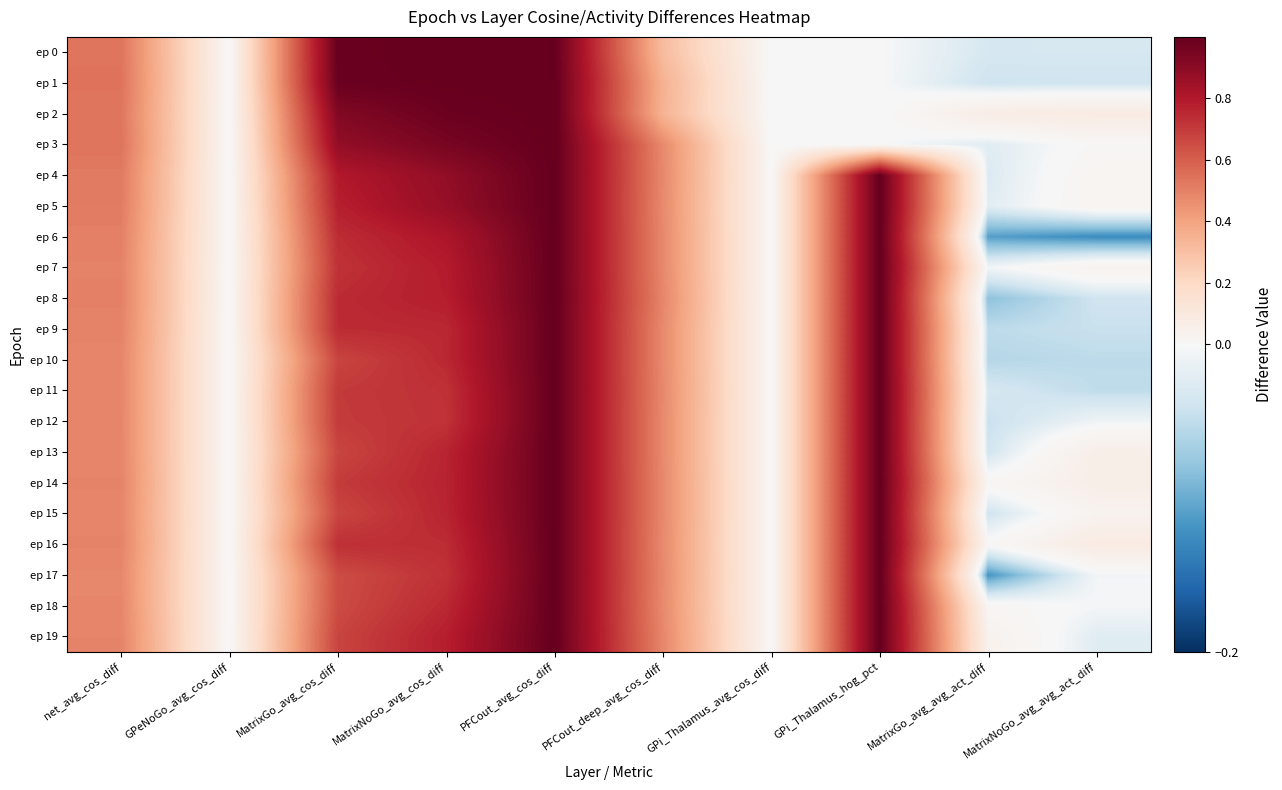

Reading right to left, what are all the values shown in this chart?

ep 0: MatrixNoGo_avg_avg_act_diff=-0.0	MatrixGo_avg_avg_act_diff=-0.0	GPi_Thalamus_hog_pct=0.0	GPi_Thalamus_avg_cos_diff=0.0	PFCout_deep_avg_cos_diff=0.3	PFCout_avg_cos_diff=1.0	MatrixNoGo_avg_cos_diff=1.0	MatrixGo_avg_cos_diff=1.0	GPeNoGo_avg_cos_diff=0.0	net_avg_cos_diff=0.5
ep 1: MatrixNoGo_avg_avg_act_diff=-0.0	MatrixGo_avg_avg_act_diff=-0.0	GPi_Thalamus_hog_pct=0.0	GPi_Thalamus_avg_cos_diff=0.0	PFCout_deep_avg_cos_diff=0.4	PFCout_avg_cos_diff=1.0	MatrixNoGo_avg_cos_diff=1.0	MatrixGo_avg_cos_diff=1.0	GPeNoGo_avg_cos_diff=0.0	net_avg_cos_diff=0.5
ep 2: MatrixNoGo_avg_avg_act_diff=0.1	MatrixGo_avg_avg_act_diff=0.1	GPi_Thalamus_hog_pct=0.0	GPi_Thalamus_avg_cos_diff=0.0	PFCout_deep_avg_cos_diff=0.3	PFCout_avg_cos_diff=1.0	MatrixNoGo_avg_cos_diff=1.0	MatrixGo_avg_cos_diff=0.9	GPeNoGo_avg_cos_diff=0.0	net_avg_cos_diff=0.5
ep 3: MatrixNoGo_avg_avg_act_diff=0.0	MatrixGo_avg_avg_act_diff=-0.0	GPi_Thalamus_hog_pct=0.0	GPi_Thalamus_avg_cos_diff=0.0	PFCout_deep_avg_cos_diff=0.5	PFCout_avg_cos_diff=1.0	MatrixNoGo_avg_cos_diff=0.9	MatrixGo_avg_cos_diff=0.9	GPeNoGo_avg_cos_diff=0.0	net_avg_cos_diff=0.5
ep 4: MatrixNoGo_avg_avg_act_diff=0.0	MatrixGo_avg_avg_act_diff=-0.0	GPi_Thalamus_hog_pct=1.0	GPi_Thalamus_avg_cos_diff=0.0	PFCout_deep_avg_cos_diff=0.5	PFCout_avg_cos_diff=1.0	MatrixNoGo_avg_cos_diff=0.9	MatrixGo_avg_cos_diff=0.8	GPeNoGo_avg_cos_diff=0.0	net_avg_cos_diff=0.5
ep 5: MatrixNoGo_avg_avg_act_diff=0.0	MatrixGo_avg_avg_act_diff=-0.0	GPi_Thalamus_hog_pct=1.0	GPi_Thalamus_avg_cos_diff=0.0	PFCout_deep_avg_cos_diff=0.5	PFCout_avg_cos_diff=1.0	MatrixNoGo_avg_cos_diff=0.9	MatrixGo_avg_cos_diff=0.8	GPeNoGo_avg_cos_diff=0.0	net_avg_cos_diff=0.5
ep 6: MatrixNoGo_avg_avg_act_diff=-0.1	MatrixGo_avg_avg_act_diff=-0.1	GPi_Thalamus_hog_pct=1.0	GPi_Thalamus_avg_cos_diff=0.0	PFCout_deep_avg_cos_diff=0.5	PFCout_avg_cos_diff=1.0	MatrixNoGo_avg_cos_diff=0.8	MatrixGo_avg_cos_diff=0.7	GPeNoGo_avg_cos_diff=0.0	net_avg_cos_diff=0.5
ep 7: MatrixNoGo_avg_avg_act_diff=0.0	MatrixGo_avg_avg_act_diff=-0.0	GPi_Thalamus_hog_pct=1.0	GPi_Thalamus_avg_cos_diff=0.0	PFCout_deep_avg_cos_diff=0.5	PFCout_avg_cos_diff=1.0	MatrixNoGo_avg_cos_diff=0.8	MatrixGo_avg_cos_diff=0.7	GPeNoGo_avg_cos_diff=0.0	net_avg_cos_diff=0.5
ep 8: MatrixNoGo_avg_avg_act_diff=-0.0	MatrixGo_avg_avg_act_diff=-0.1	GPi_Thalamus_hog_pct=1.0	GPi_Thalamus_avg_cos_diff=0.0	PFCout_deep_avg_cos_diff=0.5	PFCout_avg_cos_diff=1.0	MatrixNoGo_avg_cos_diff=0.8	MatrixGo_avg_cos_diff=0.7	GPeNoGo_avg_cos_diff=0.0	net_avg_cos_diff=0.5
ep 9: MatrixNoGo_avg_avg_act_diff=-0.0	MatrixGo_avg_avg_act_diff=-0.1	GPi_Thalamus_hog_pct=1.0	GPi_Thalamus_avg_cos_diff=0.0	PFCout_deep_avg_cos_diff=0.5	PFCout_avg_cos_diff=1.0	MatrixNoGo_avg_cos_diff=0.8	MatrixGo_avg_cos_diff=0.7	GPeNoGo_avg_cos_diff=0.0	net_avg_cos_diff=0.5
ep 10: MatrixNoGo_avg_avg_act_diff=-0.1	MatrixGo_avg_avg_act_diff=-0.1	GPi_Thalamus_hog_pct=1.0	GPi_Thalamus_avg_cos_diff=0.0	PFCout_deep_avg_cos_diff=0.5	PFCout_avg_cos_diff=1.0	MatrixNoGo_avg_cos_diff=0.8	MatrixGo_avg_cos_diff=0.7	GPeNoGo_avg_cos_diff=0.0	net_avg_cos_diff=0.5
ep 11: MatrixNoGo_avg_avg_act_diff=-0.1	MatrixGo_avg_avg_act_diff=-0.0	GPi_Thalamus_hog_pct=1.0	GPi_Thalamus_avg_cos_diff=0.0	PFCout_deep_avg_cos_diff=0.5	PFCout_avg_cos_diff=1.0	MatrixNoGo_avg_cos_diff=0.7	MatrixGo_avg_cos_diff=0.7	GPeNoGo_avg_cos_diff=0.0	net_avg_cos_diff=0.5
ep 12: MatrixNoGo_avg_avg_act_diff=-0.0	MatrixGo_avg_avg_act_diff=-0.0	GPi_Thalamus_hog_pct=1.0	GPi_Thalamus_avg_cos_diff=0.0	PFCout_deep_avg_cos_diff=0.5	PFCout_avg_cos_diff=1.0	MatrixNoGo_avg_cos_diff=0.7	MatrixGo_avg_cos_diff=0.7	GPeNoGo_avg_cos_diff=0.0	net_avg_cos_diff=0.5
ep 13: MatrixNoGo_avg_avg_act_diff=0.1	MatrixGo_avg_avg_act_diff=-0.0	GPi_Thalamus_hog_pct=1.0	GPi_Thalamus_avg_cos_diff=0.0	PFCout_deep_avg_cos_diff=0.5	PFCout_avg_cos_diff=1.0	MatrixNoGo_avg_cos_diff=0.8	MatrixGo_avg_cos_diff=0.7	GPeNoGo_avg_cos_diff=0.0	net_avg_cos_diff=0.5
ep 14: MatrixNoGo_avg_avg_act_diff=0.1	MatrixGo_avg_avg_act_diff=0.0	GPi_Thalamus_hog_pct=1.0	GPi_Thalamus_avg_cos_diff=0.0	PFCout_deep_avg_cos_diff=0.5	PFCout_avg_cos_diff=1.0	MatrixNoGo_avg_cos_diff=0.8	MatrixGo_avg_cos_diff=0.7	GPeNoGo_avg_cos_diff=0.0	net_avg_cos_diff=0.5
ep 15: MatrixNoGo_avg_avg_act_diff=0.0	MatrixGo_avg_avg_act_diff=-0.0	GPi_Thalamus_hog_pct=1.0	GPi_Thalamus_avg_cos_diff=0.0	PFCout_deep_avg_cos_diff=0.5	PFCout_avg_cos_diff=1.0	MatrixNoGo_avg_cos_diff=0.8	MatrixGo_avg_cos_diff=0.7	GPeNoGo_avg_cos_diff=0.0	net_avg_cos_diff=0.5
ep 16: MatrixNoGo_avg_avg_act_diff=0.1	MatrixGo_avg_avg_act_diff=0.0	GPi_Thalamus_hog_pct=1.0	GPi_Thalamus_avg_cos_diff=0.0	PFCout_deep_avg_cos_diff=0.5	PFCout_avg_cos_diff=1.0	MatrixNoGo_avg_cos_diff=0.7	MatrixGo_avg_cos_diff=0.7	GPeNoGo_avg_cos_diff=0.0	net_avg_cos_diff=0.5
ep 17: MatrixNoGo_avg_avg_act_diff=-0.0	MatrixGo_avg_avg_act_diff=-0.1	GPi_Thalamus_hog_pct=1.0	GPi_Thalamus_avg_cos_diff=0.0	PFCout_deep_avg_cos_diff=0.5	PFCout_avg_cos_diff=1.0	MatrixNoGo_avg_cos_diff=0.7	MatrixGo_avg_cos_diff=0.7	GPeNoGo_avg_cos_diff=0.0	net_avg_cos_diff=0.5
ep 18: MatrixNoGo_avg_avg_act_diff=-0.0	MatrixGo_avg_avg_act_diff=0.0	GPi_Thalamus_hog_pct=1.0	GPi_Thalamus_avg_cos_diff=0.0	PFCout_deep_avg_cos_diff=0.5	PFCout_avg_cos_diff=1.0	MatrixNoGo_avg_cos_diff=0.8	MatrixGo_avg_cos_diff=0.7	GPeNoGo_avg_cos_diff=0.0	net_avg_cos_diff=0.5
ep 19: MatrixNoGo_avg_avg_act_diff=-0.0	MatrixGo_avg_avg_act_diff=0.0	GPi_Thalamus_hog_pct=1.0	GPi_Thalamus_avg_cos_diff=0.0	PFCout_deep_avg_cos_diff=0.5	PFCout_avg_cos_diff=1.0	MatrixNoGo_avg_cos_diff=0.8	MatrixGo_avg_cos_diff=0.7	GPeNoGo_avg_cos_diff=0.0	net_avg_cos_diff=0.5